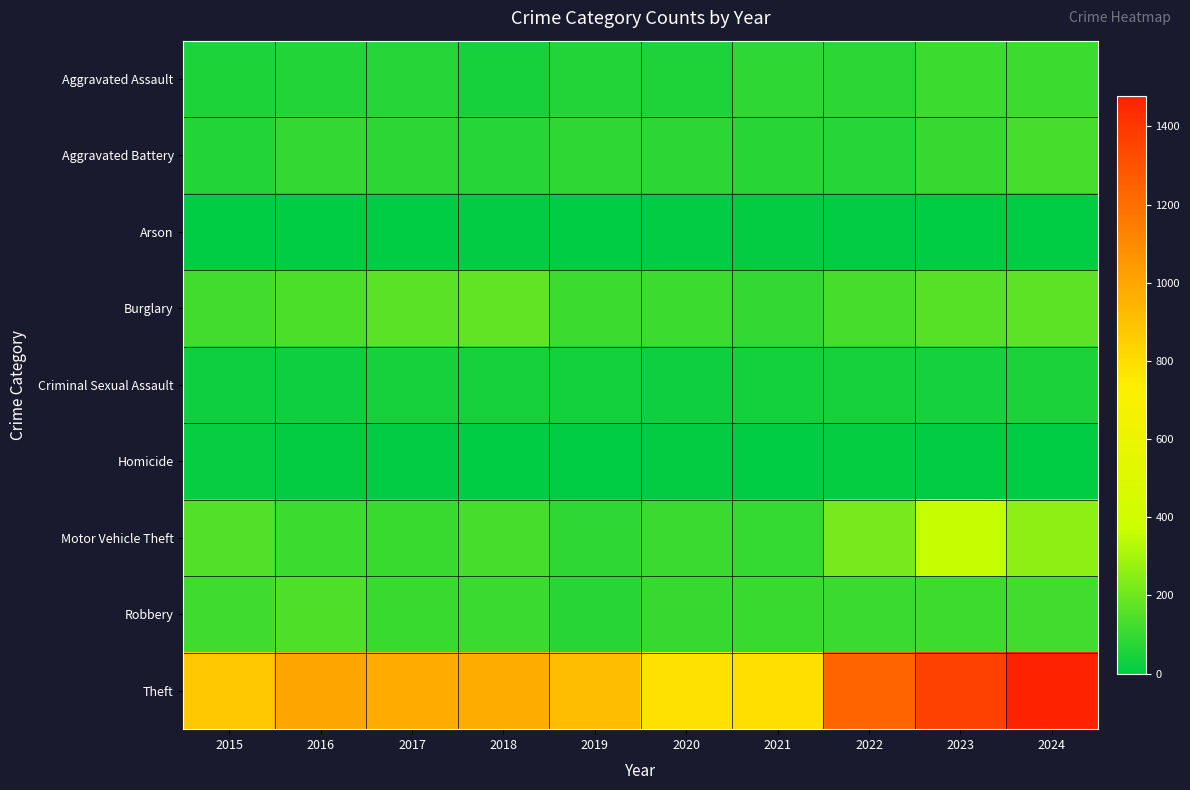

At 2018, list the series in order from largest to smallest.

Theft, Burglary, Motor Vehicle Theft, Robbery, Aggravated Battery, Aggravated Assault, Criminal Sexual Assault, Arson, Homicide